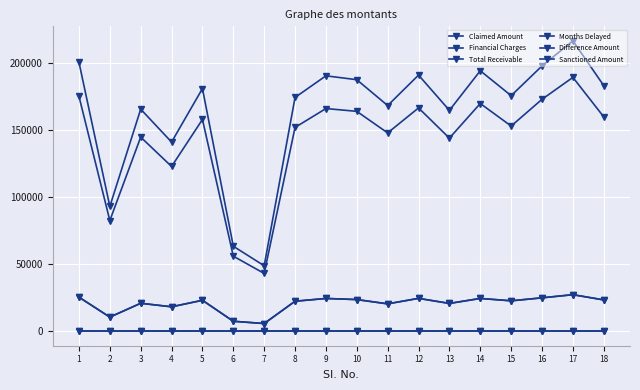

How many interior local peaks does the Total Receivable series have?

6